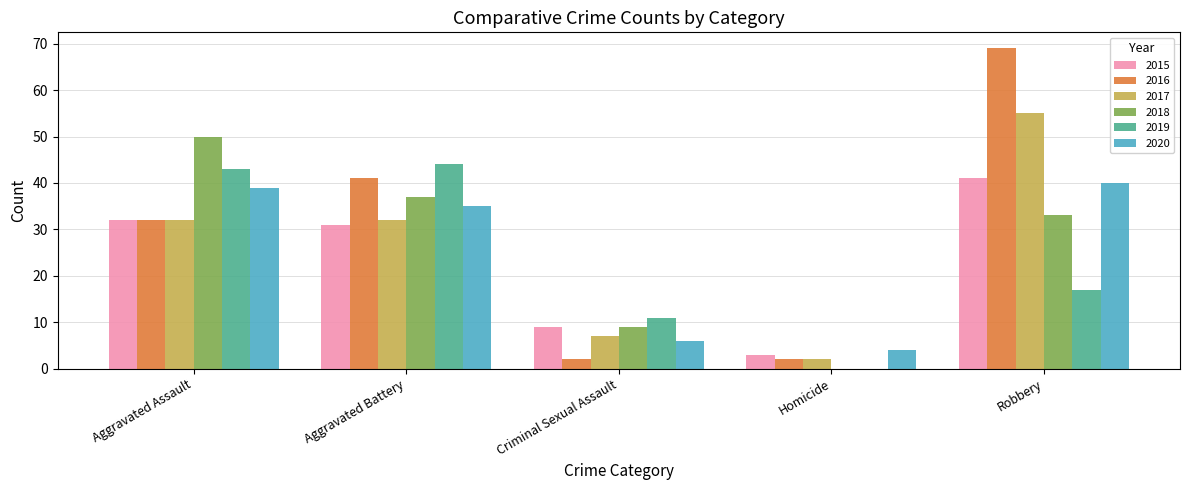

Between Aggravated Assault and Aggravated Battery, which series saw the biggest shift?

2018